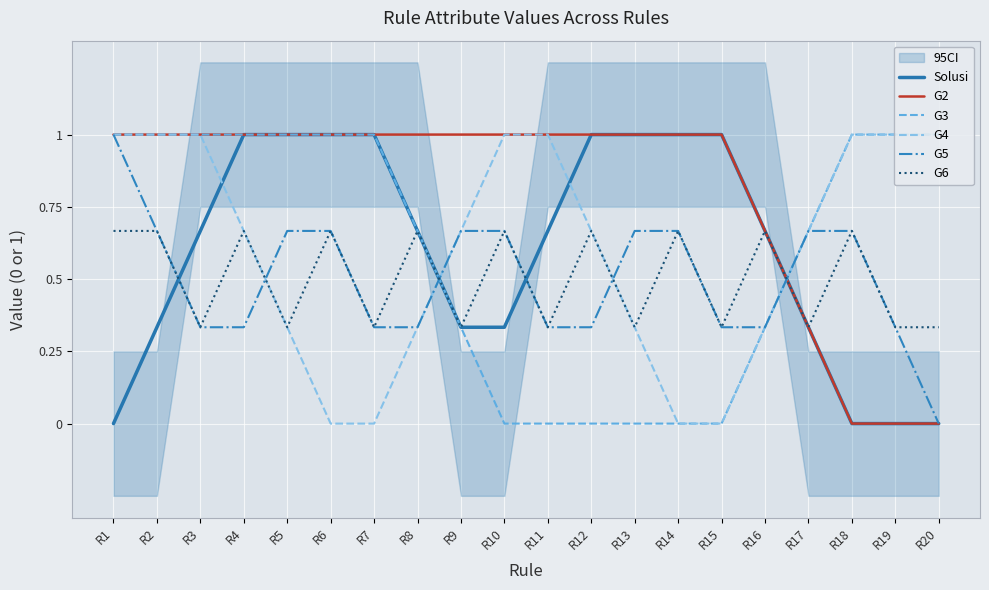

At which category does the chart reach its peak across all series?

R4